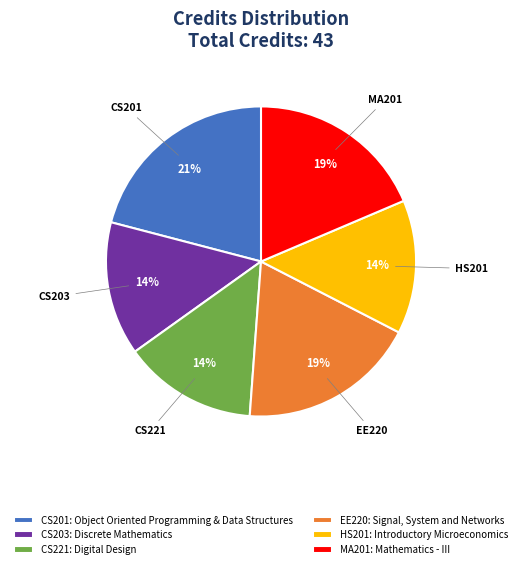

To the nearest percent, what is the difference between the largest and smallest slice percentages?

7%